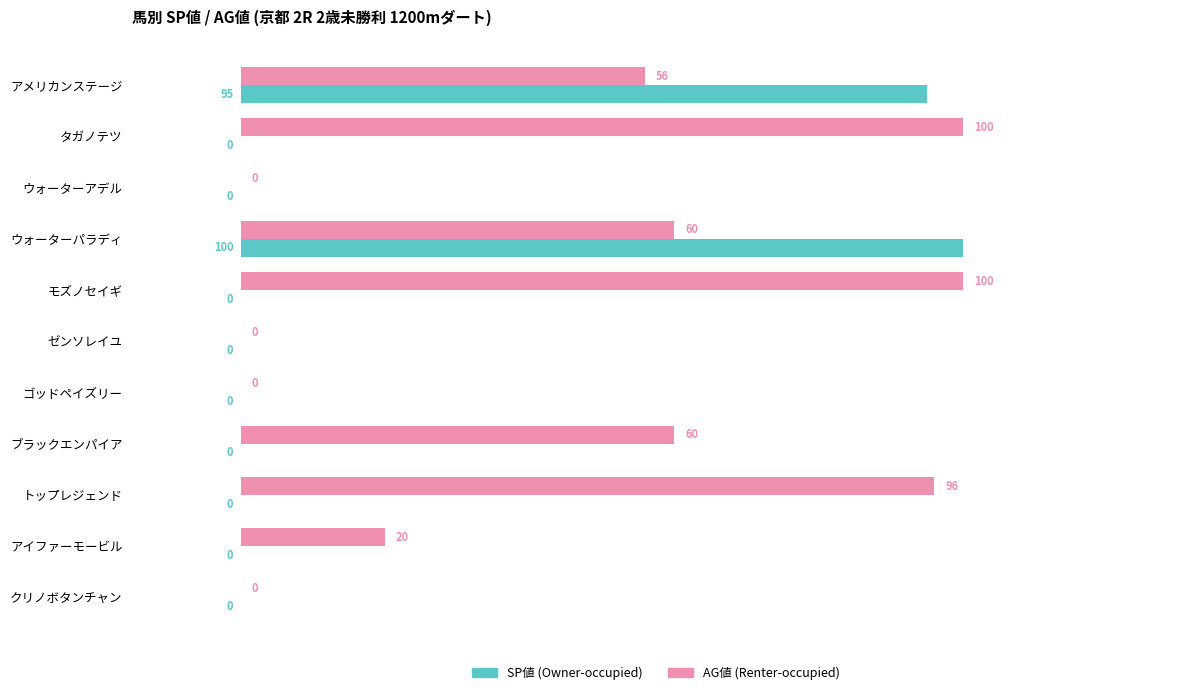

At which category is the sum across all series the highest?

ウォーターパラディ